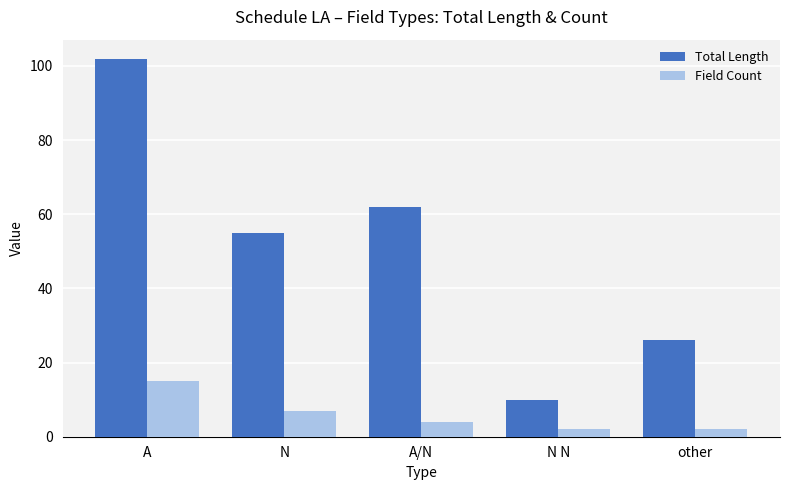

At how many categories does at least one series exceed 22?

4